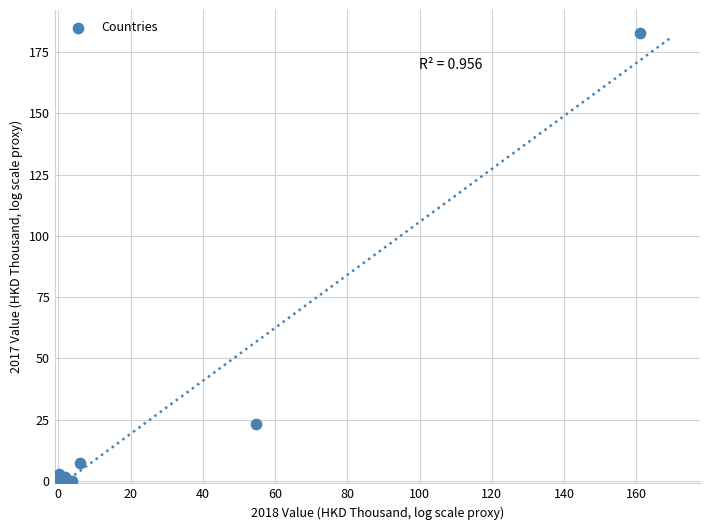

What Y value in the scatter plot is closest to 91?

23.3